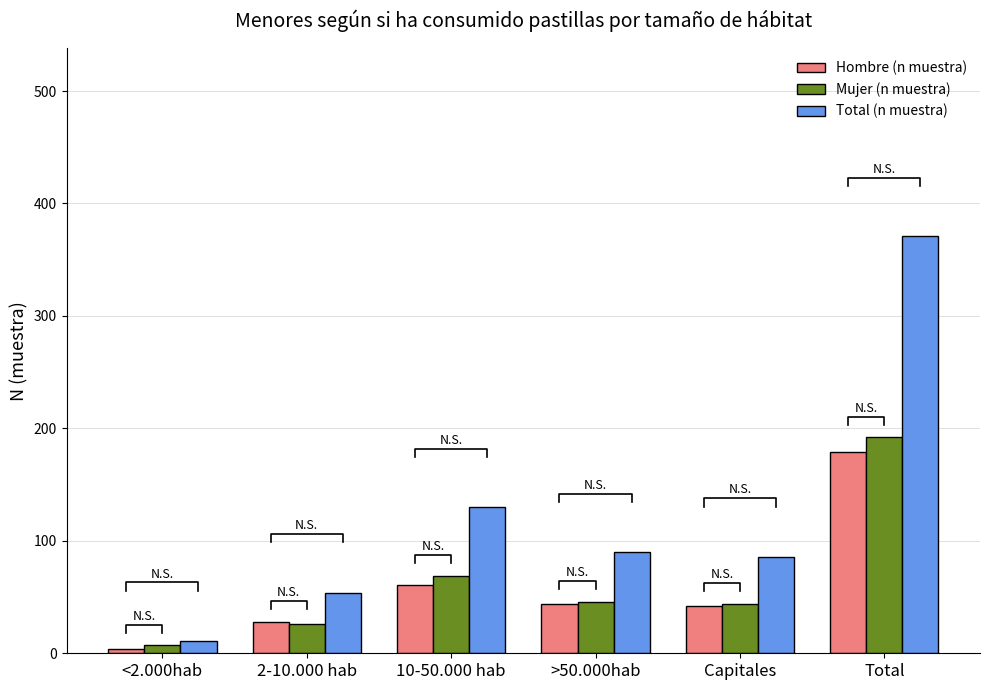

What is the label of the 1st bar from the right?

Total